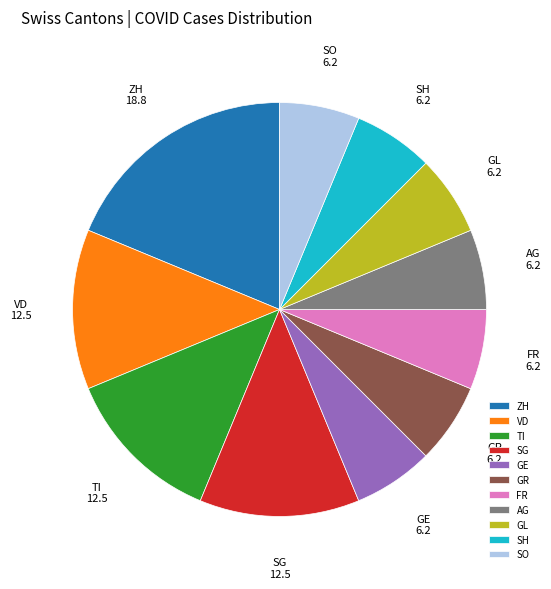

Combined, do ZH and SO account for over 50%?

No